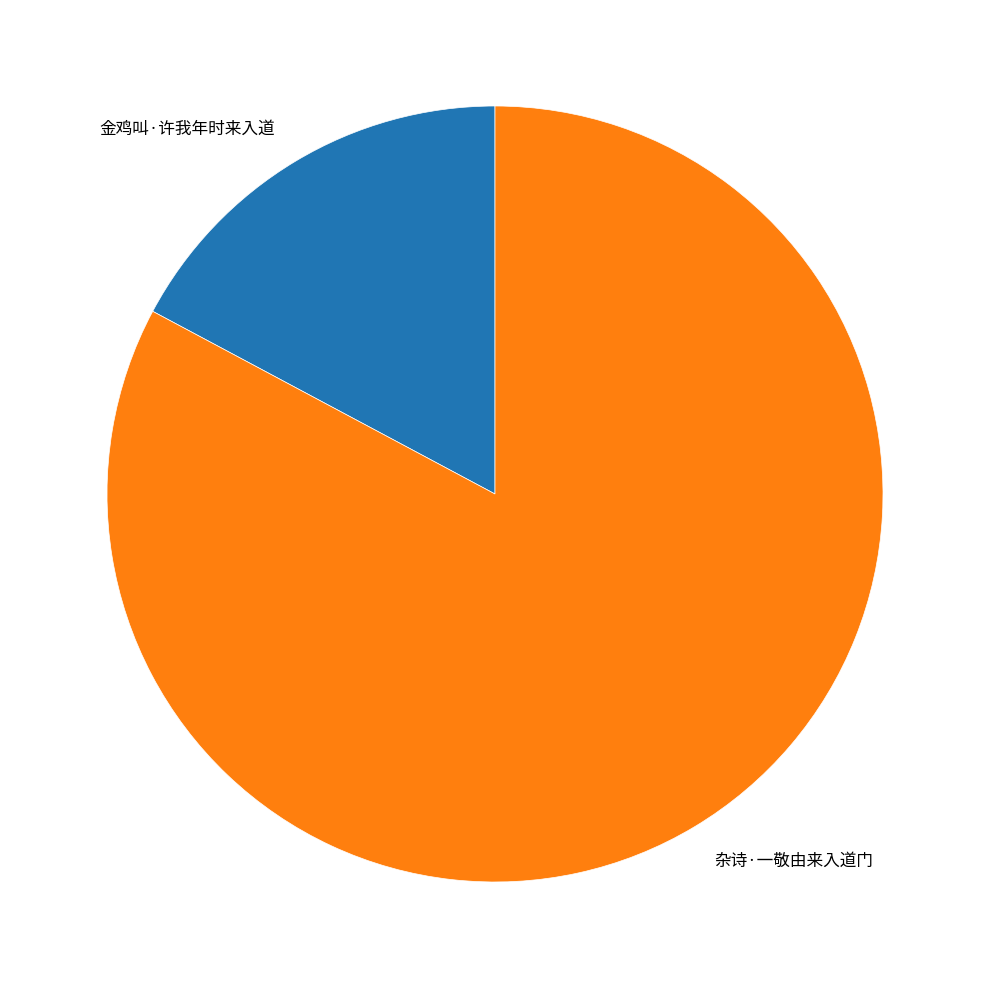

Combined, do 金鸡叫·许我年时来入道 and 杂诗·一敬由来入道门 account for over 50%?

Yes